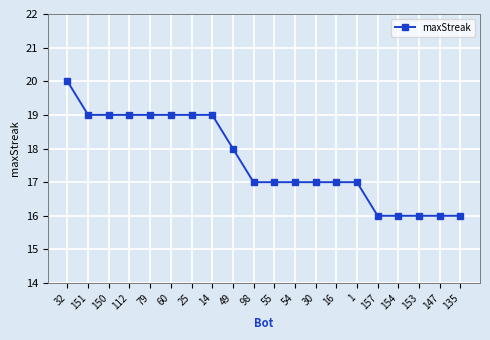

What is the change in value from 30 to 135?

-1